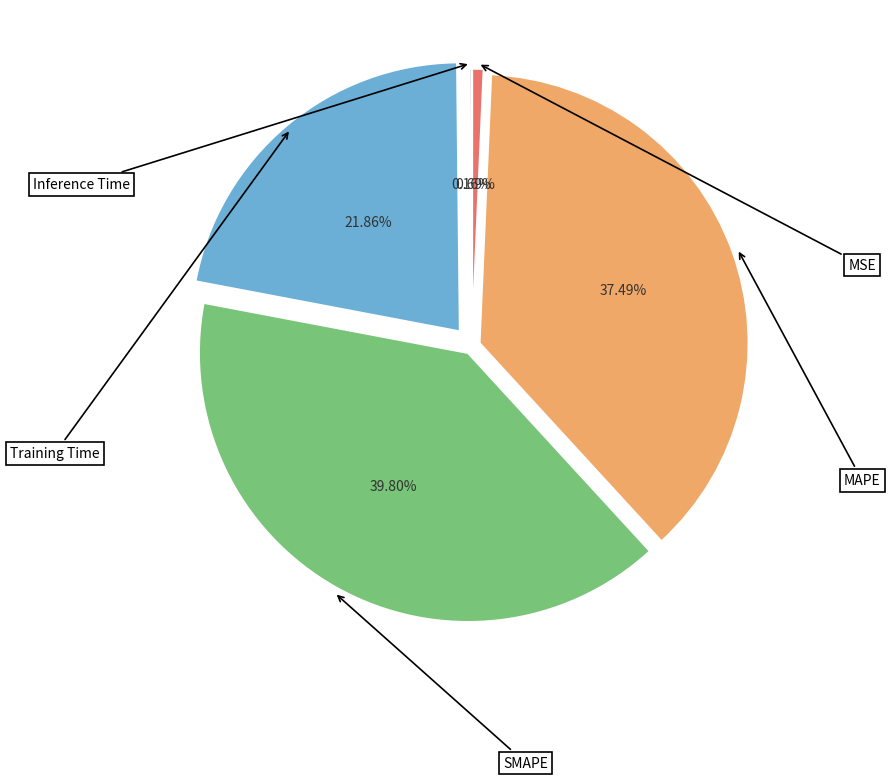

To the nearest percent, what portion does MSE represent?

1%